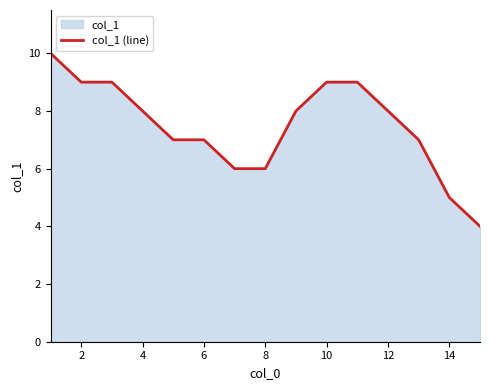

Count the number of values greater than 8.

5